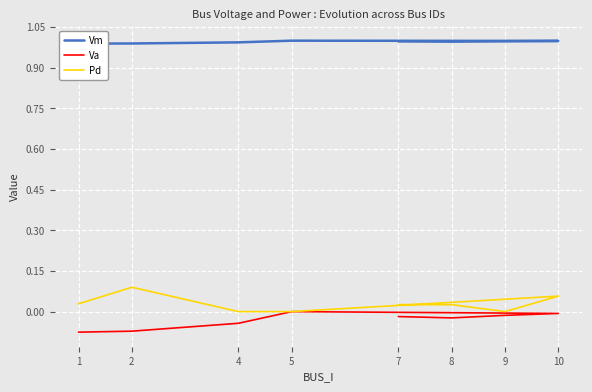

How many data points in Pd are above 0?

5